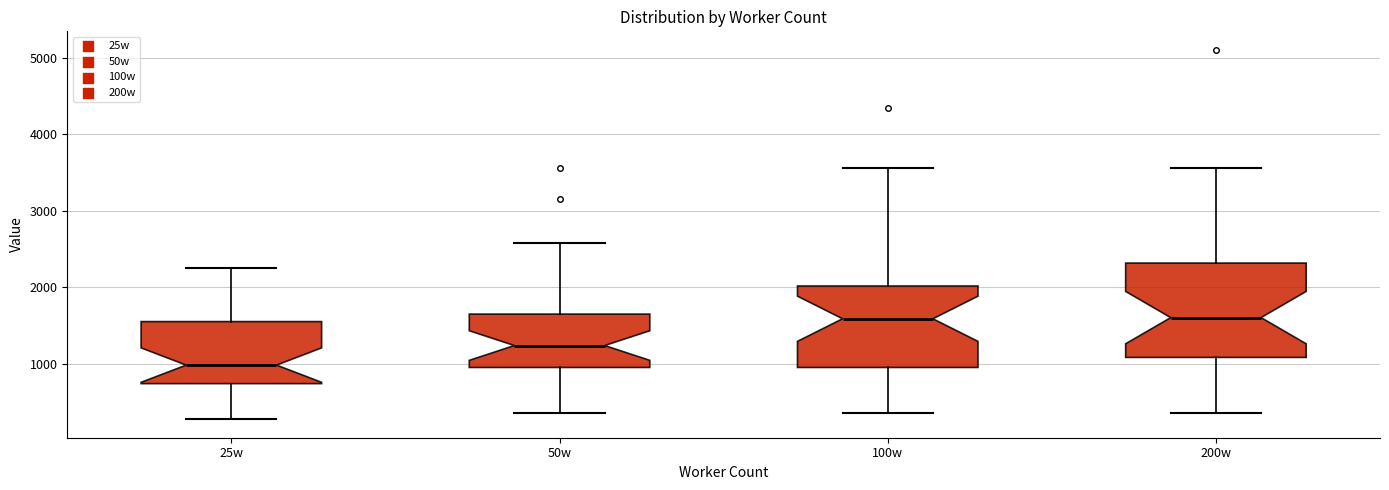

Reading left to right, read every box against the y-axis: the position of its median line, the range the box covers, and the ends of its whiskers. The values are not printed on the chart, so give them approximately, as read against the axis.

25w: median 1000, box 700 to 1600, whiskers 300 to 2300
50w: median 1200, box 1000 to 1600, whiskers 400 to 2600
100w: median 1600, box 1000 to 2000, whiskers 400 to 3600
200w: median 1600, box 1100 to 2300, whiskers 400 to 3600